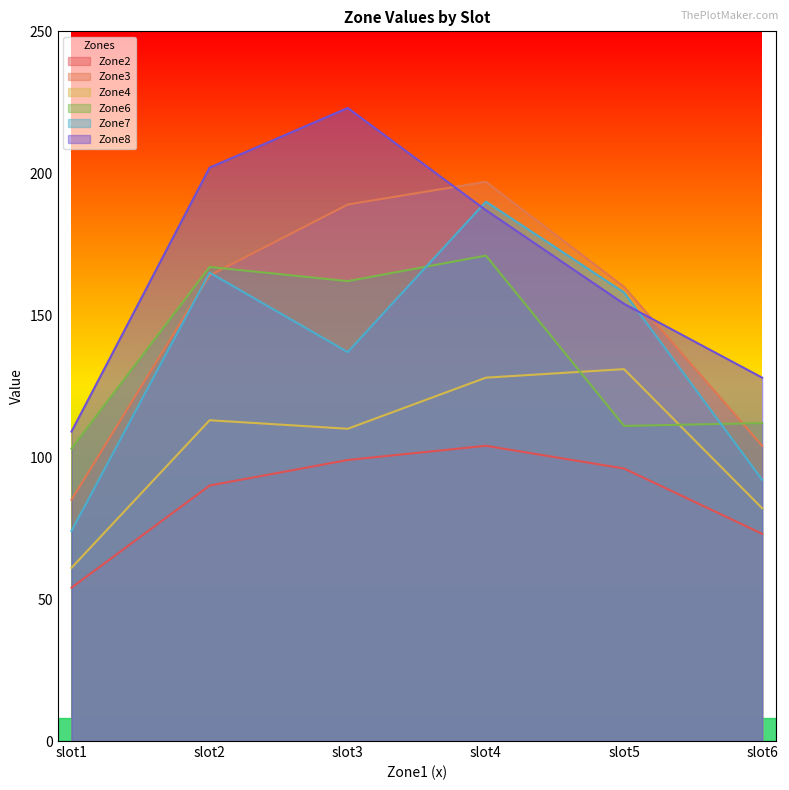

Reading right to left, extract all data points from this chart.

Zone2: 73	96	104	99	90	54
Zone3: 104	160	197	189	164	85
Zone4: 82	131	128	110	113	61
Zone6: 112	111	171	162	167	103
Zone7: 92	158	190	137	165	74
Zone8: 128	154	187	223	202	109